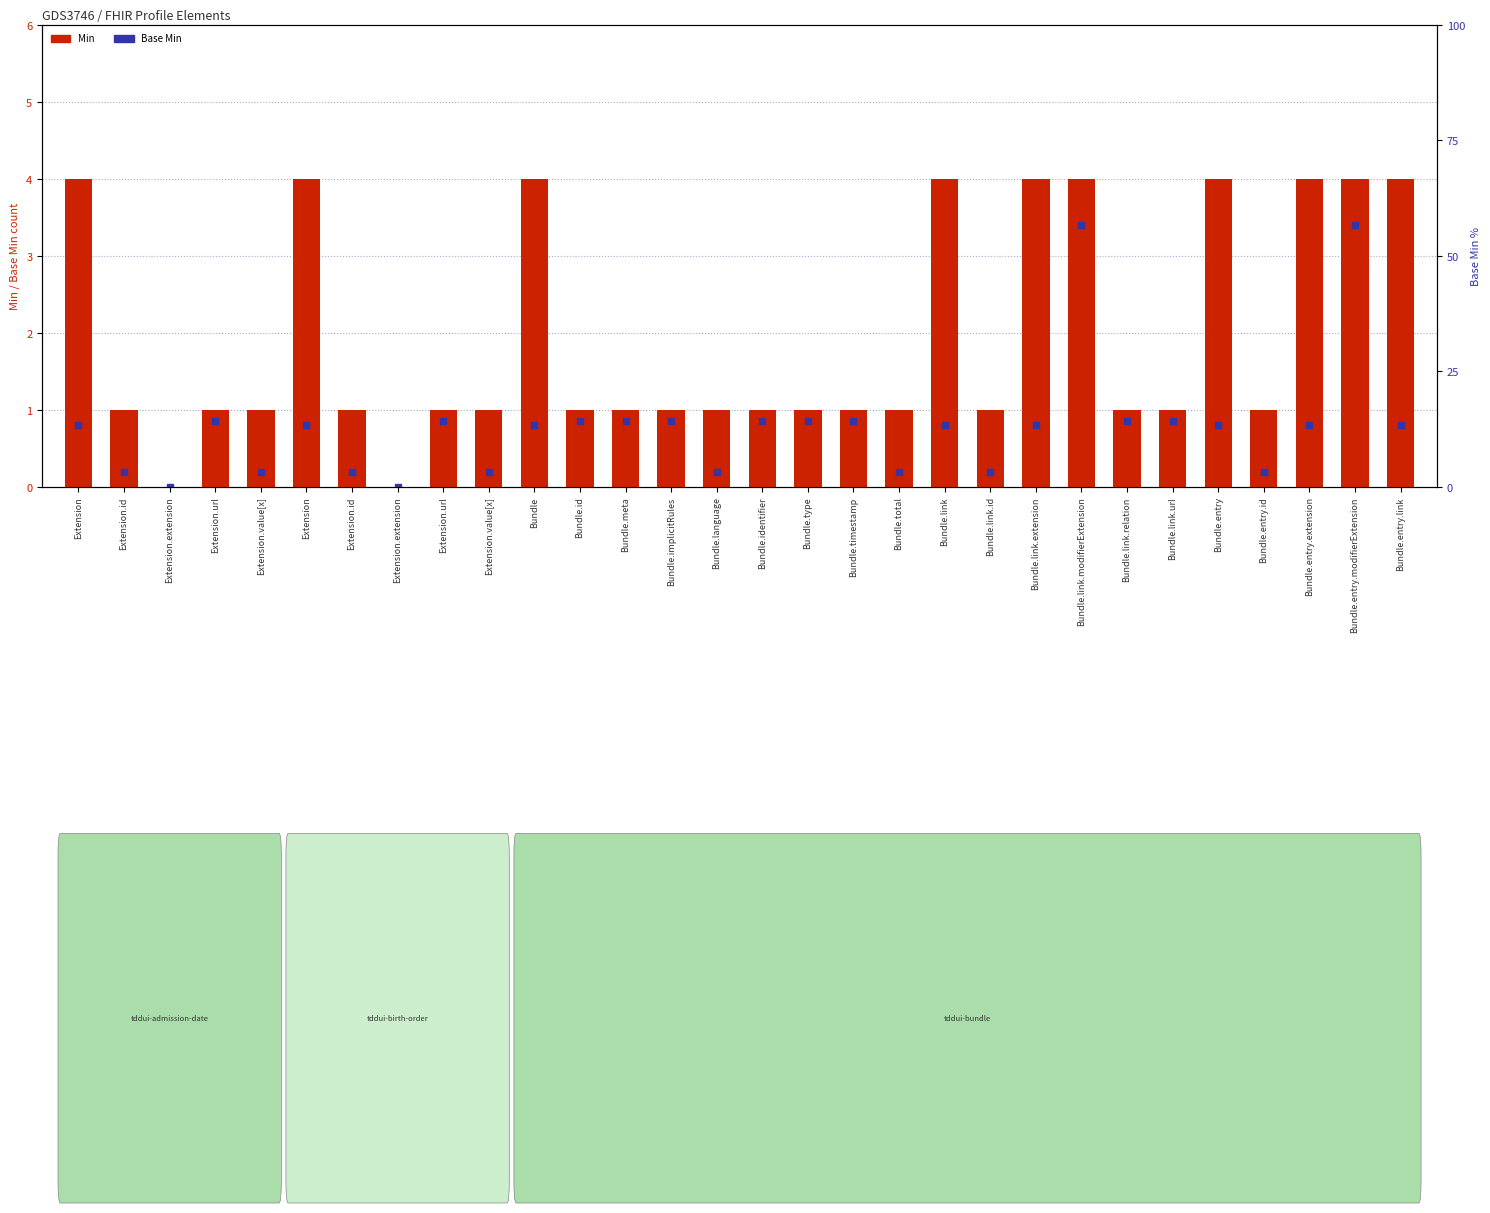

What is the value of the 5th bar from the left?

1